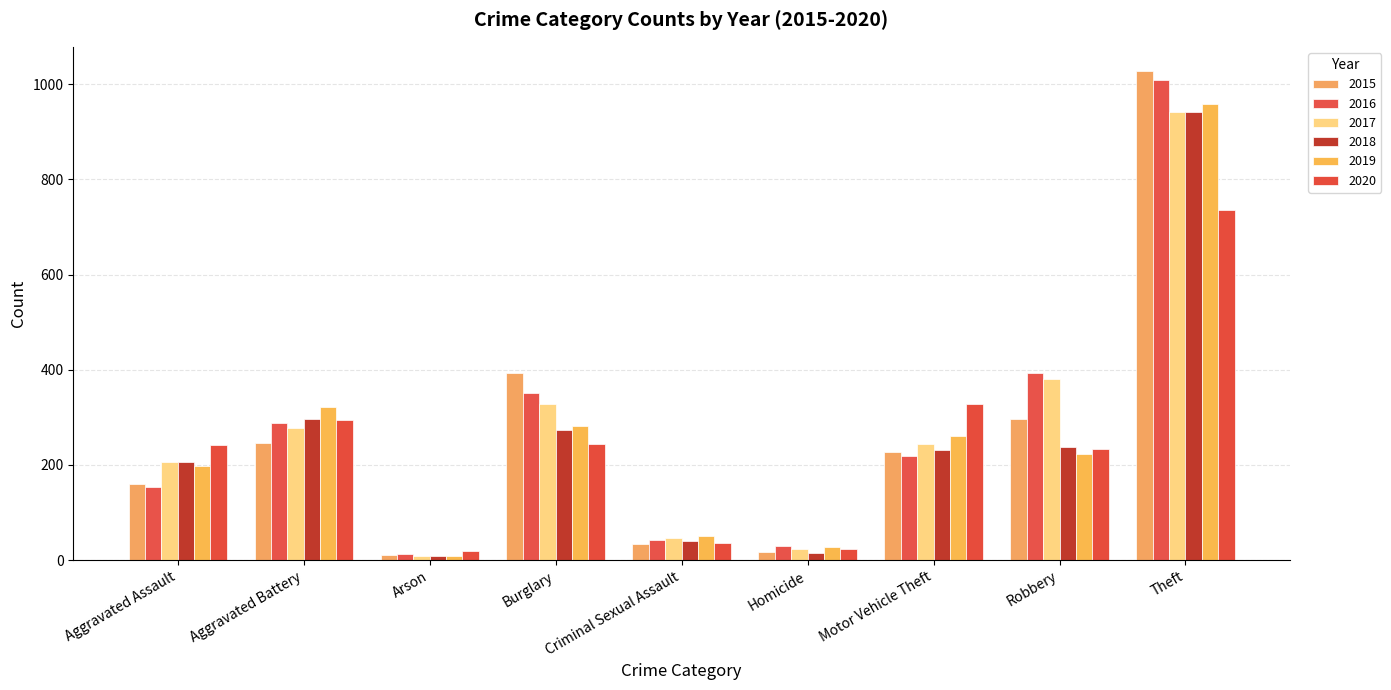

How many values in the 2020 series are below 242?

4